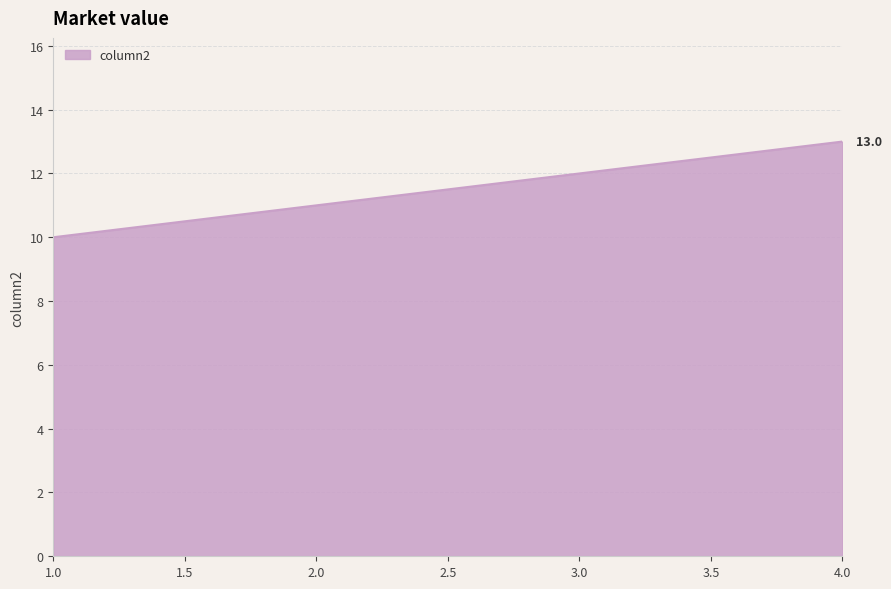

Does the chart display data point markers on the line(s)?

No